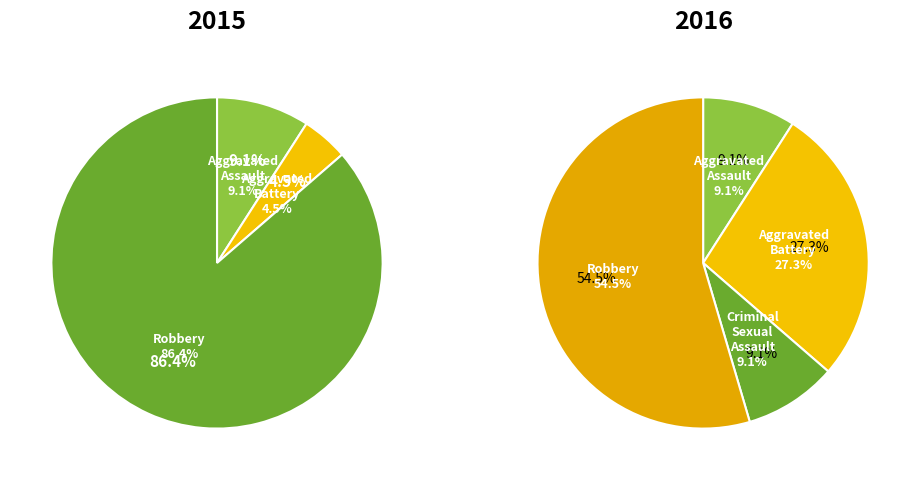

How many segments does this pie chart have?

4